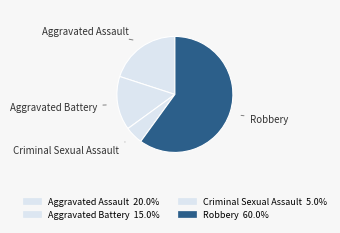

Count the number of slices in the pie.

4